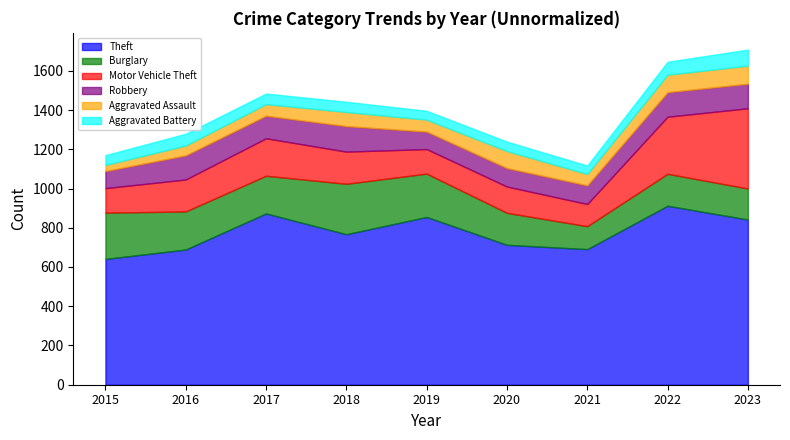

Which series has the largest total across all categories?

Theft